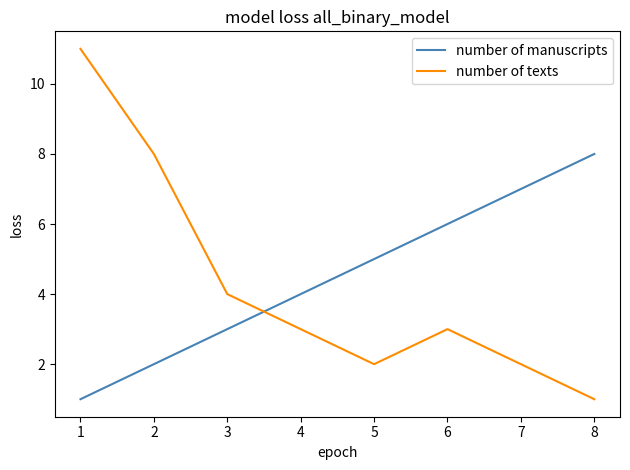

At 1, list the series in order from smallest to largest.

number of manuscripts, number of texts